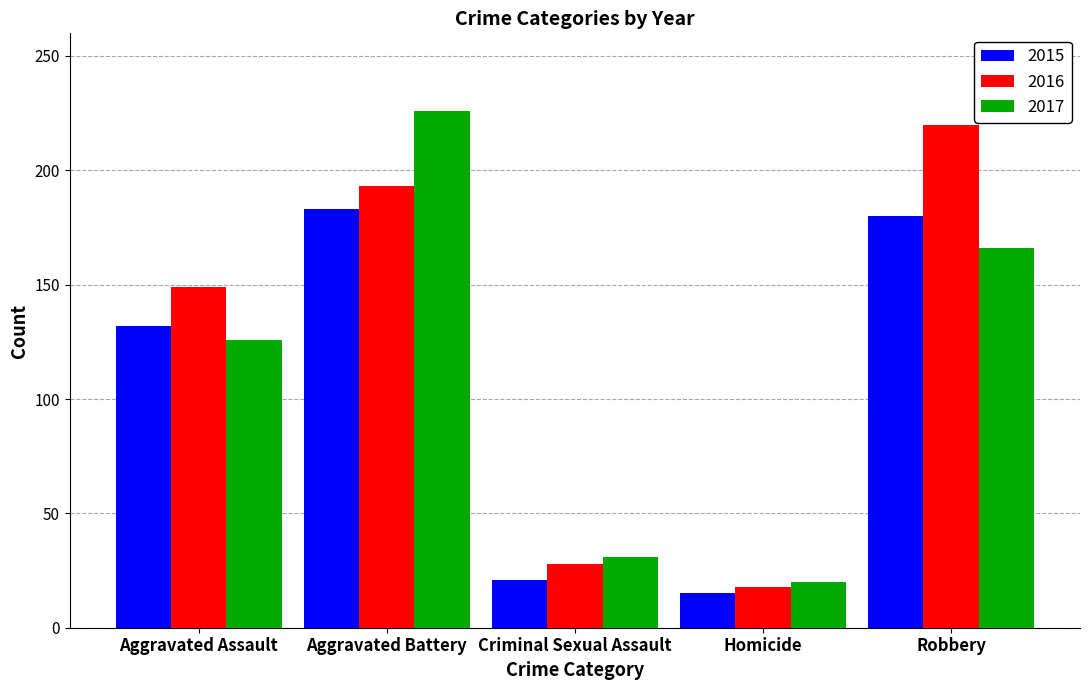

How many groups of bars are there?

5